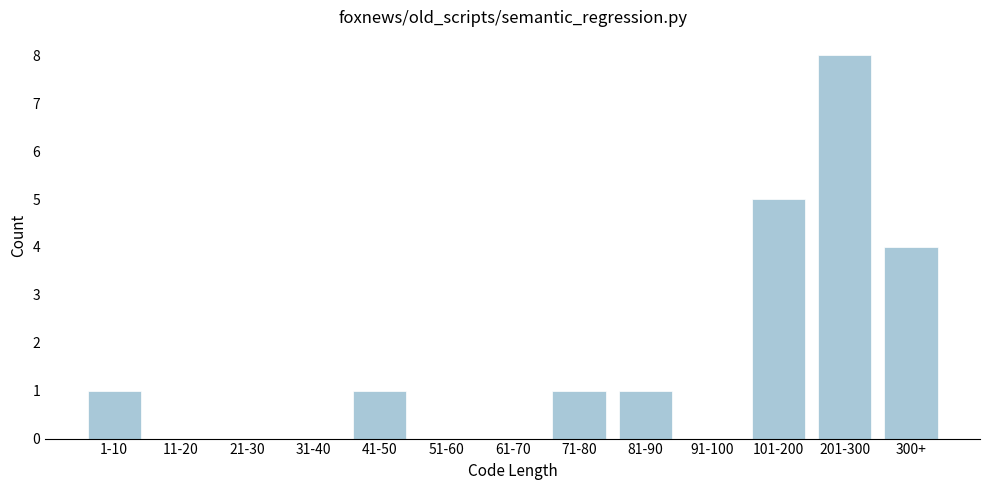

Reading left to right, what are all the values shown in this chart?

1-10=1	11-20=0	21-30=0	31-40=0	41-50=1	51-60=0	61-70=0	71-80=1	81-90=1	91-100=0	101-200=5	201-300=8	300+=4